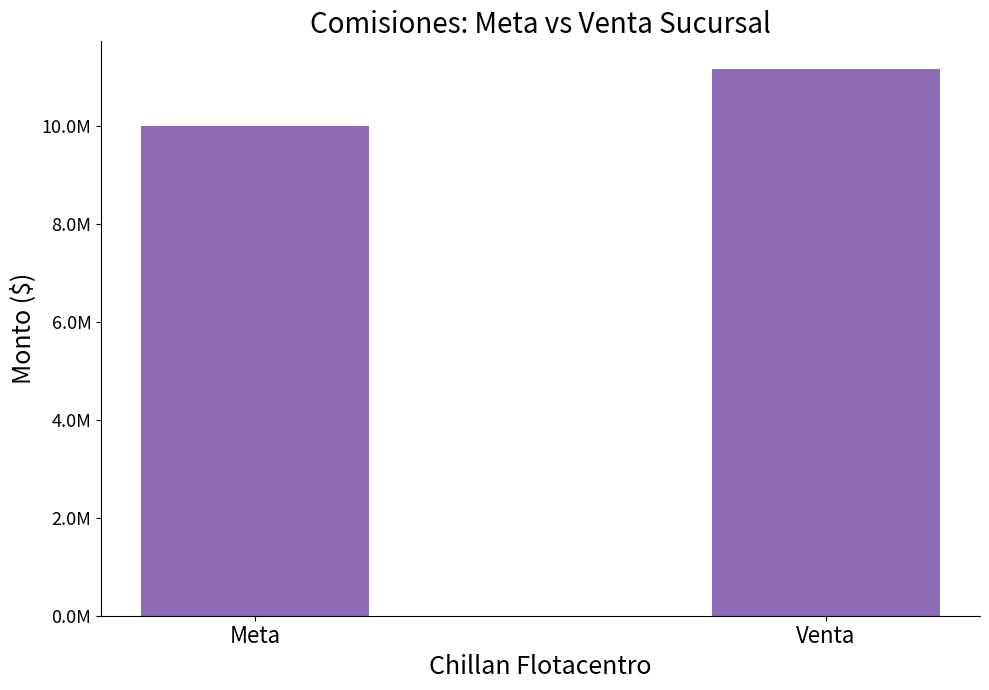

True or false: the data shows 10000000 at Meta.

True